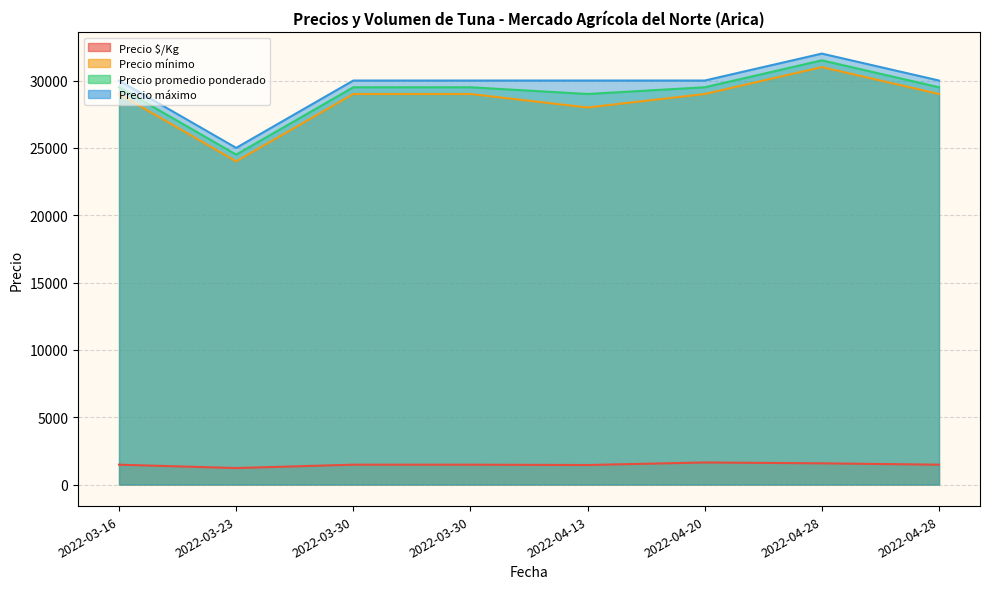

What are all the series names shown in the legend?

Precio $/Kg, Precio mínimo, Precio promedio ponderado, Precio máximo